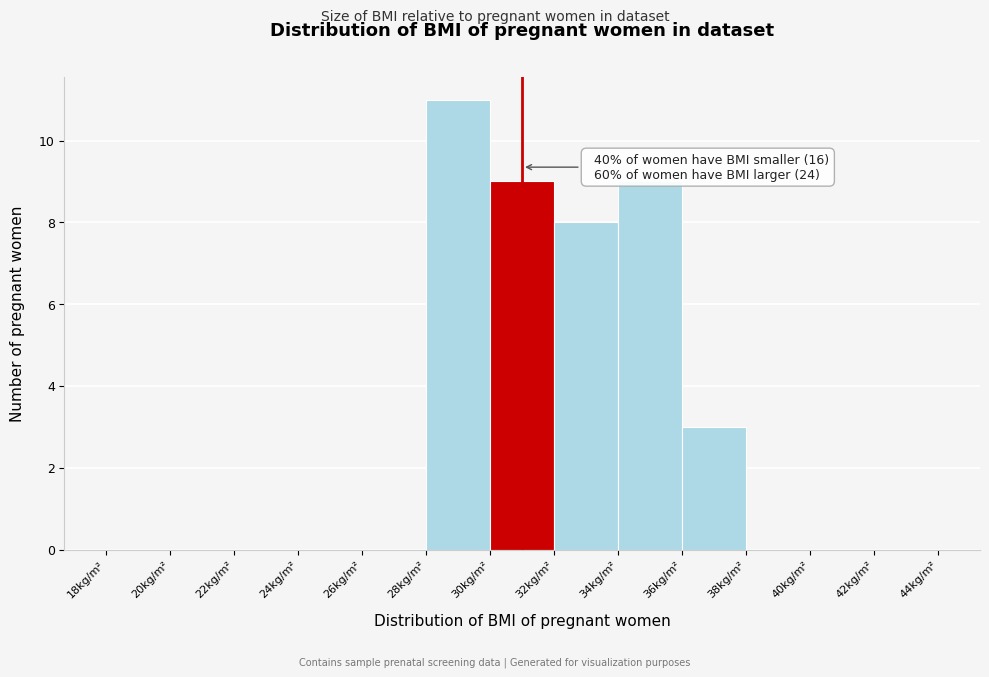

Over which range of the x-axis is the bar tallest?

28 to 30